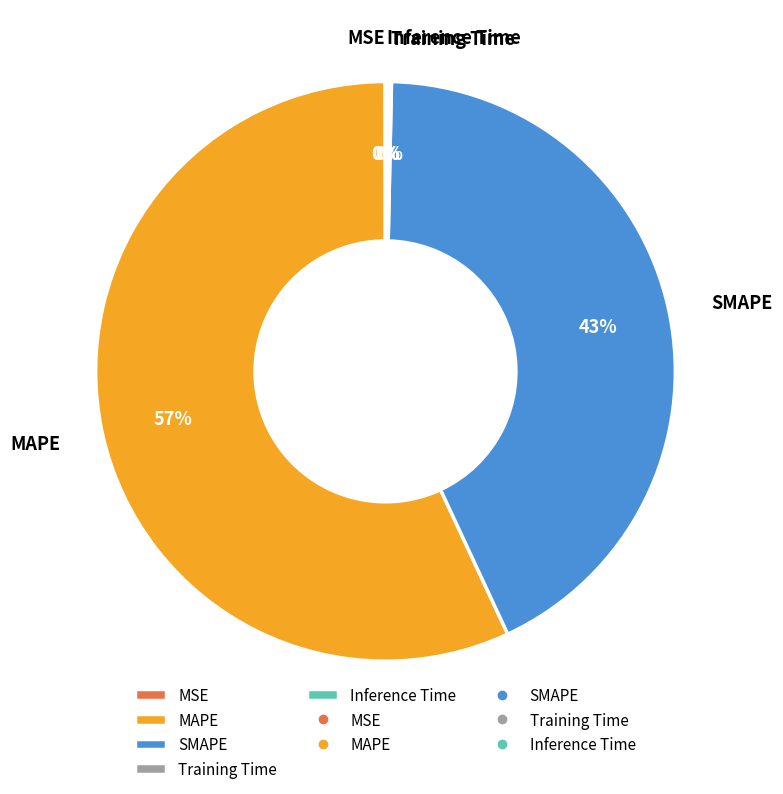

To the nearest percent, what is the difference between the largest and smallest slice percentages?

57%